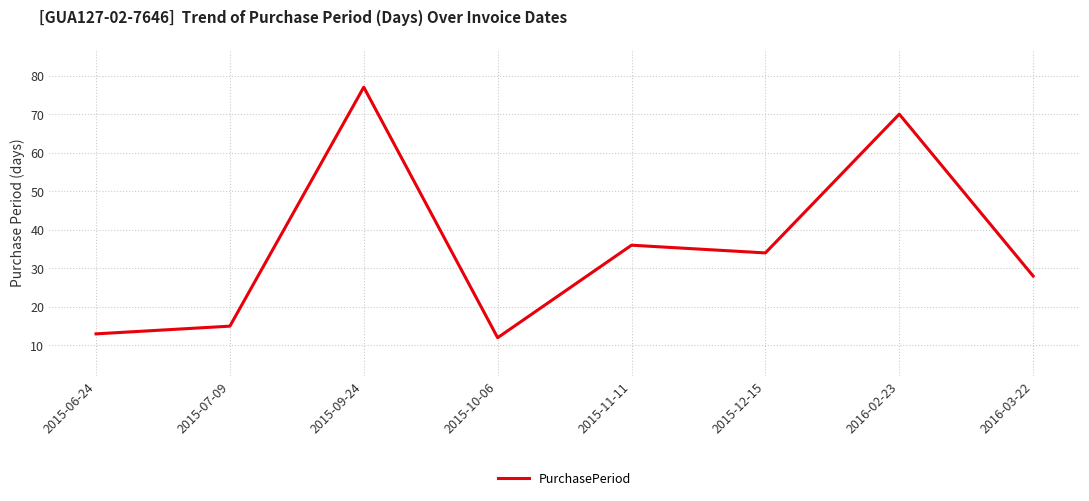

Reading left to right, what are all the values shown in this chart?

13	15	77	12	36	34	70	28